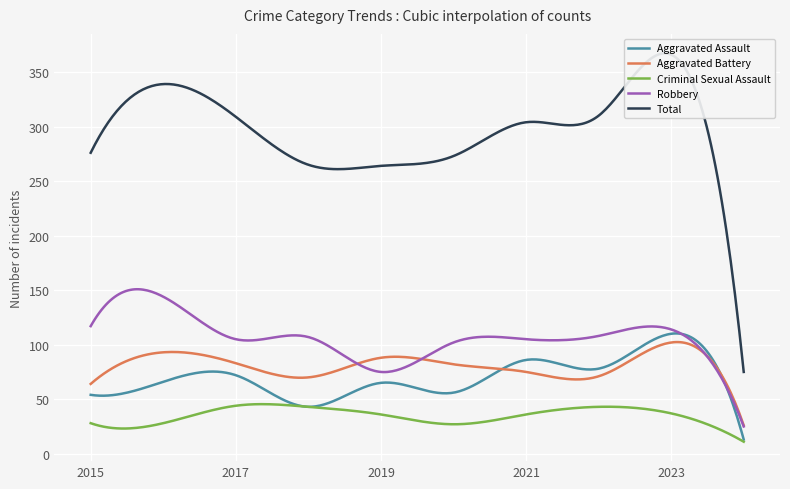

What is the sum of all Total values?

2781